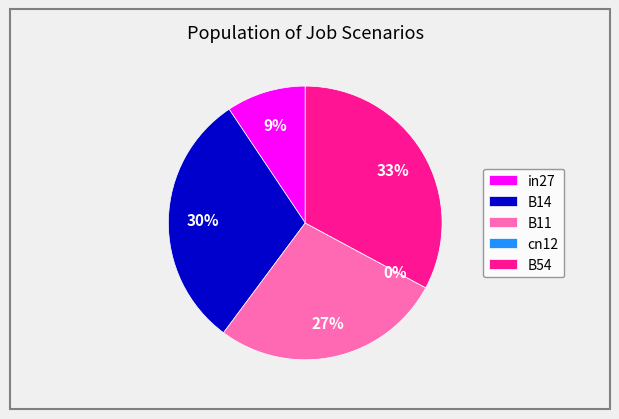

Does B14 account for over 50% of the chart?

No